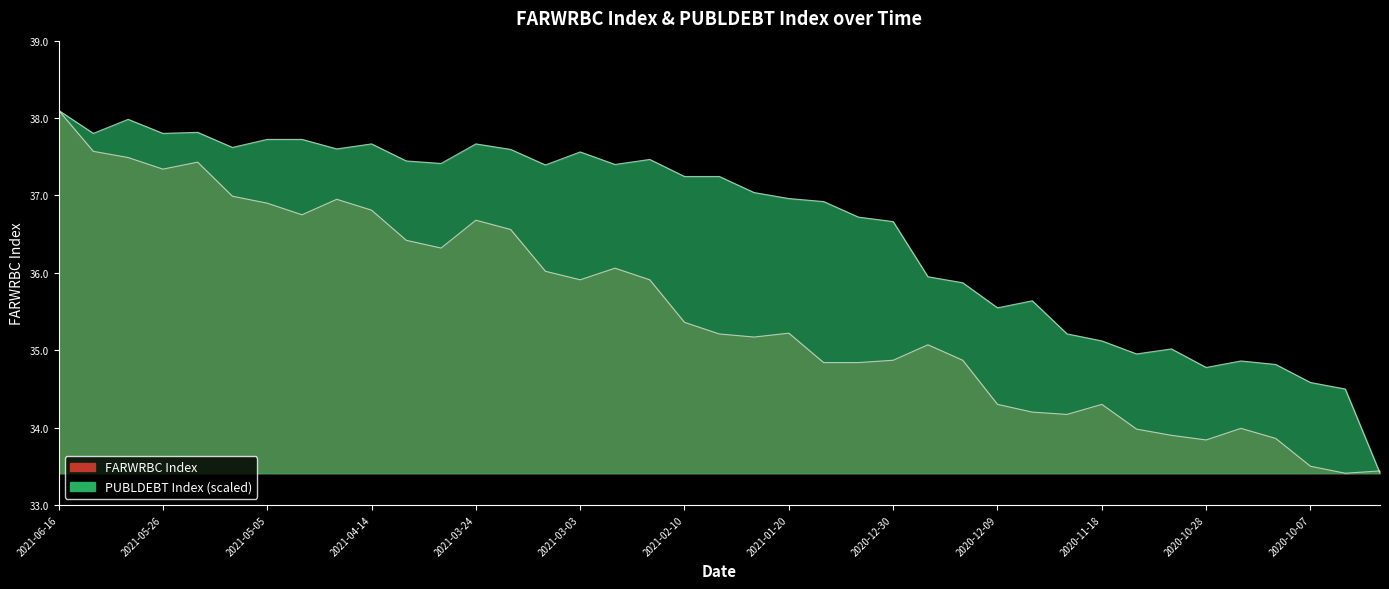

Does the chart have visible grid lines?

No